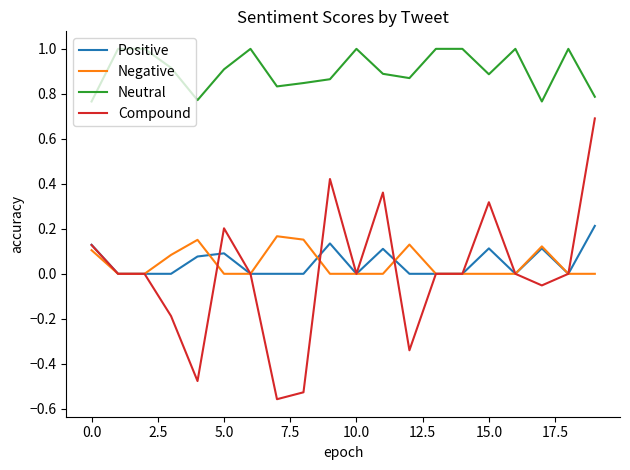

True or false: Neutral and Positive intersect in this chart.

False